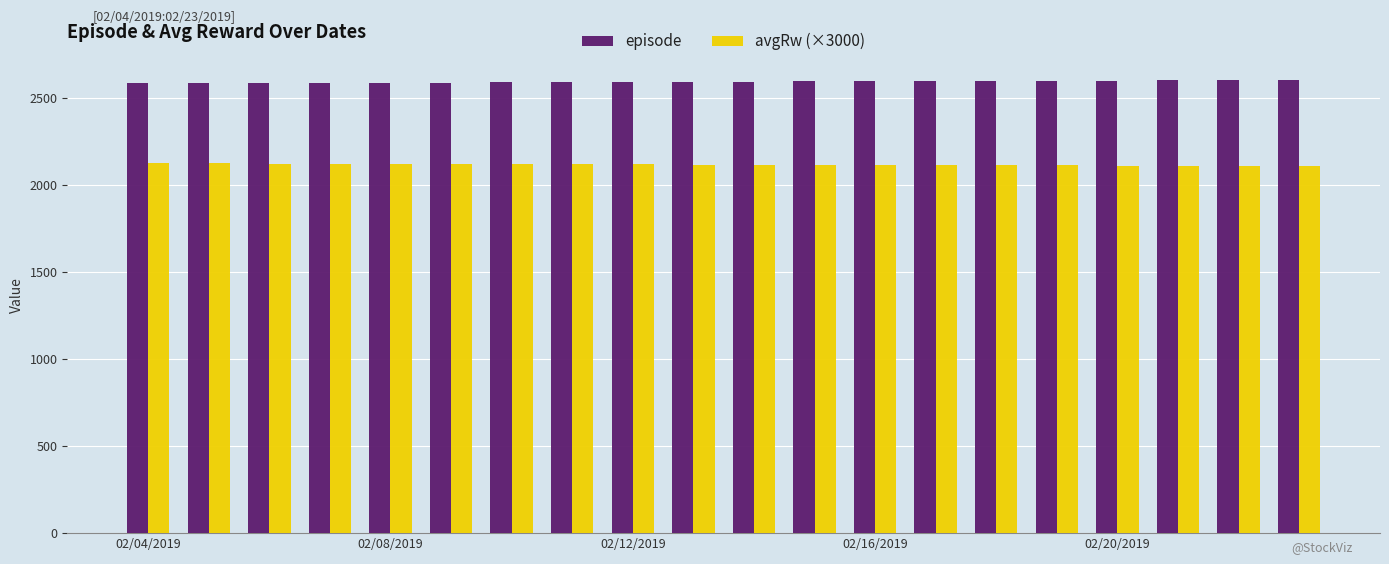

Which series has the largest total across all categories?

episode